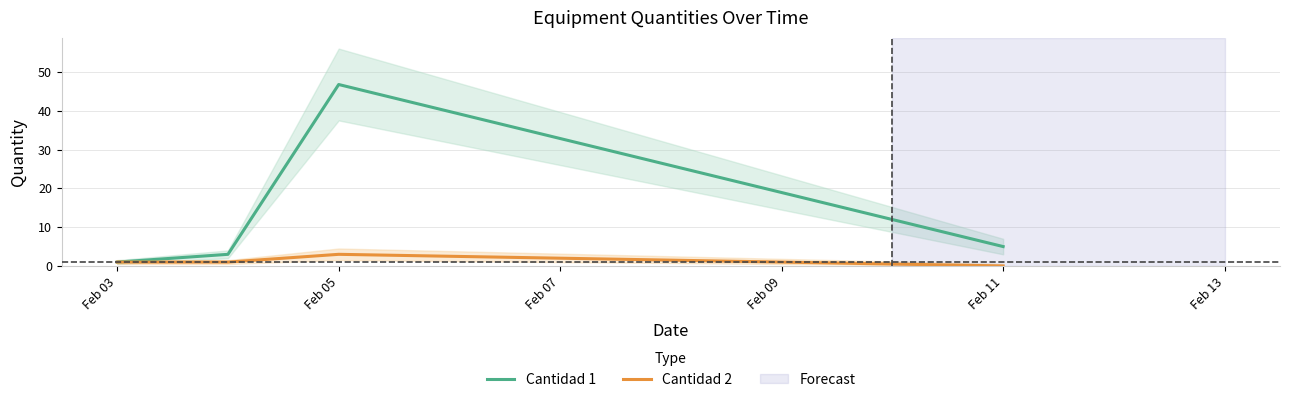

At how many categories does at least one series exceed 31?

1